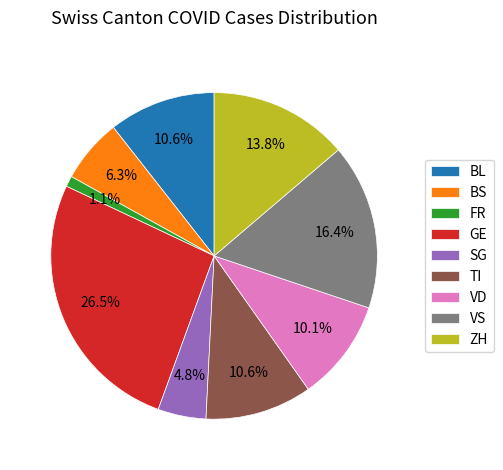

What percentage is NOT represented by VD?

89.9%